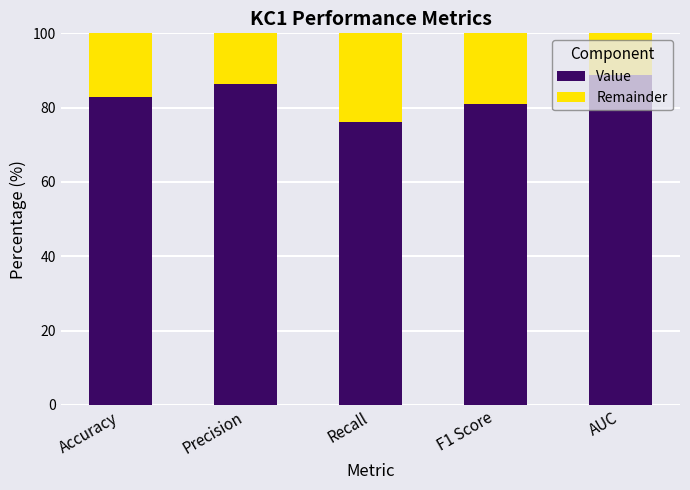

Where does the Value series first go above 82?

Accuracy